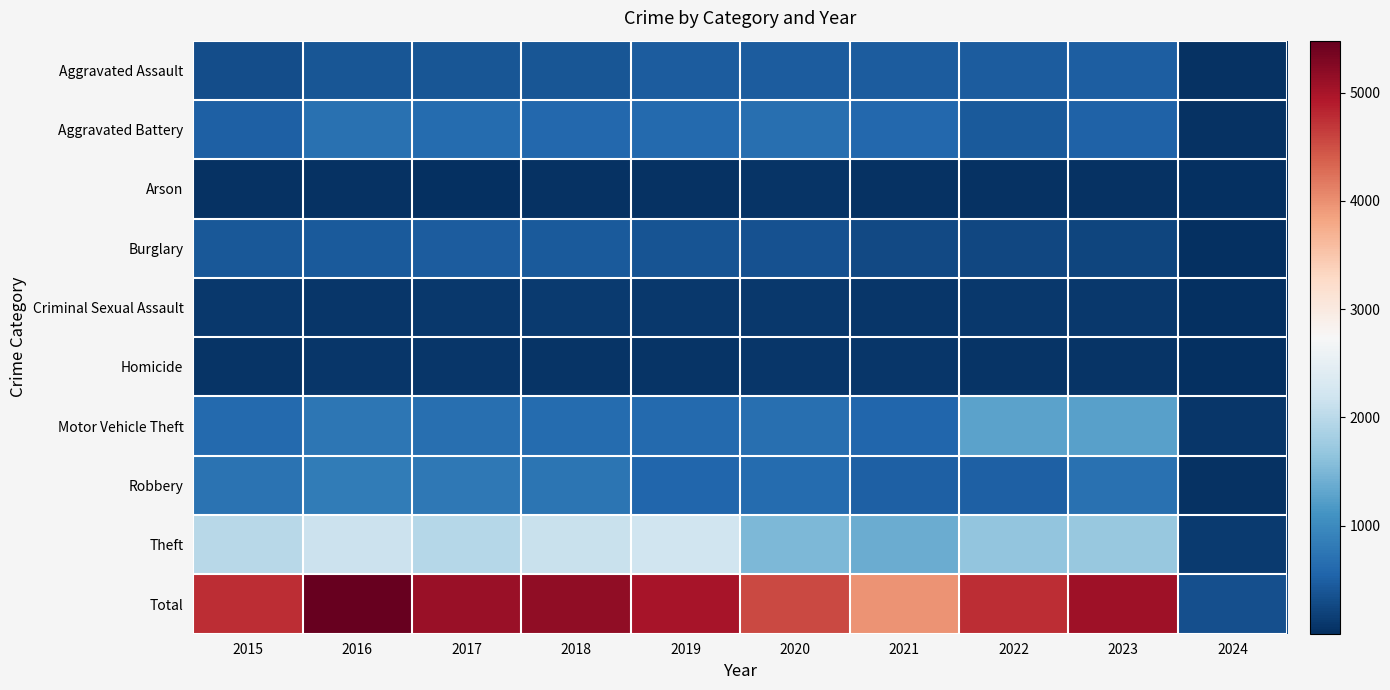

Reading left to right, transcribe all the data shown in this chart.

Aggravated Assault: 2015=323	2016=402	2017=396	2018=392	2019=452	2020=466	2021=452	2022=458	2023=488	2024=27
Aggravated Battery: 2015=515	2016=691	2017=623	2018=600	2019=608	2020=686	2021=587	2022=446	2023=530	2024=37
Arson: 2015=35	2016=40	2017=23	2018=37	2019=32	2020=55	2021=43	2022=31	2023=39	2024=4
Burglary: 2015=421	2016=451	2017=453	2018=443	2019=383	2020=357	2021=280	2022=253	2023=224	2024=13
Criminal Sexual Assault: 2015=105	2016=87	2017=91	2018=123	2019=102	2020=89	2021=81	2022=93	2023=96	2024=10
Homicide: 2015=50	2016=87	2017=82	2018=56	2019=53	2020=81	2021=69	2022=49	2023=48	2024=2
Motor Vehicle Theft: 2015=614	2016=756	2017=680	2018=631	2019=611	2020=673	2021=560	2022=1272	2023=1245	2024=76
Robbery: 2015=726	2016=819	2017=780	2018=741	2019=577	2020=637	2021=506	2022=496	2023=690	2024=39
Theft: 2015=1981	2016=2148	2017=1968	2018=2140	2019=2190	2020=1512	2021=1392	2022=1664	2023=1713	2024=121
Total: 2015=4770	2016=5481	2017=5096	2018=5163	2019=5008	2020=4556	2021=3970	2022=4762	2023=5073	2024=329